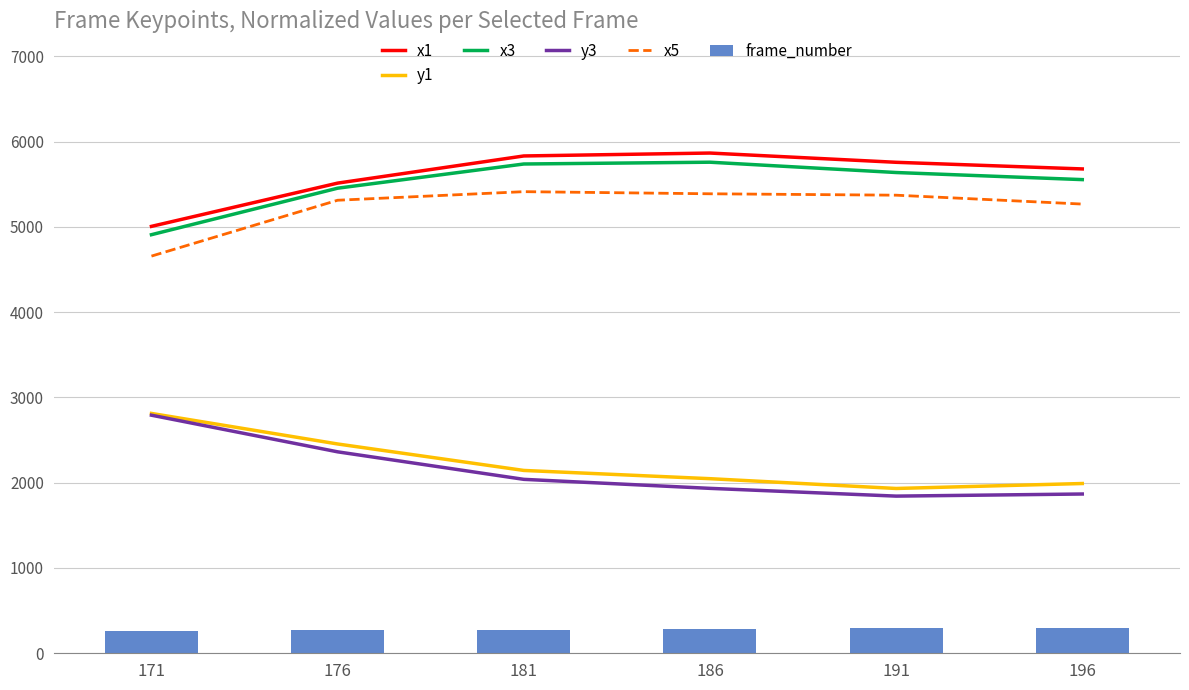

Is the value of frame_number at 196 greater than the value of x5 at 171?

No